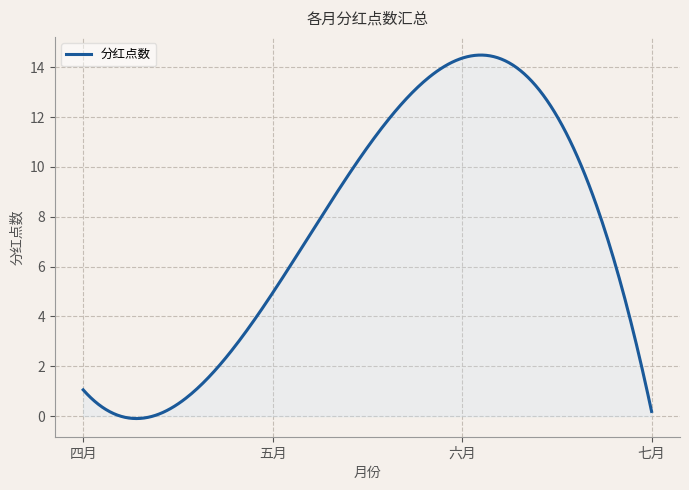

What is the maximum value shown in the chart?

14.5